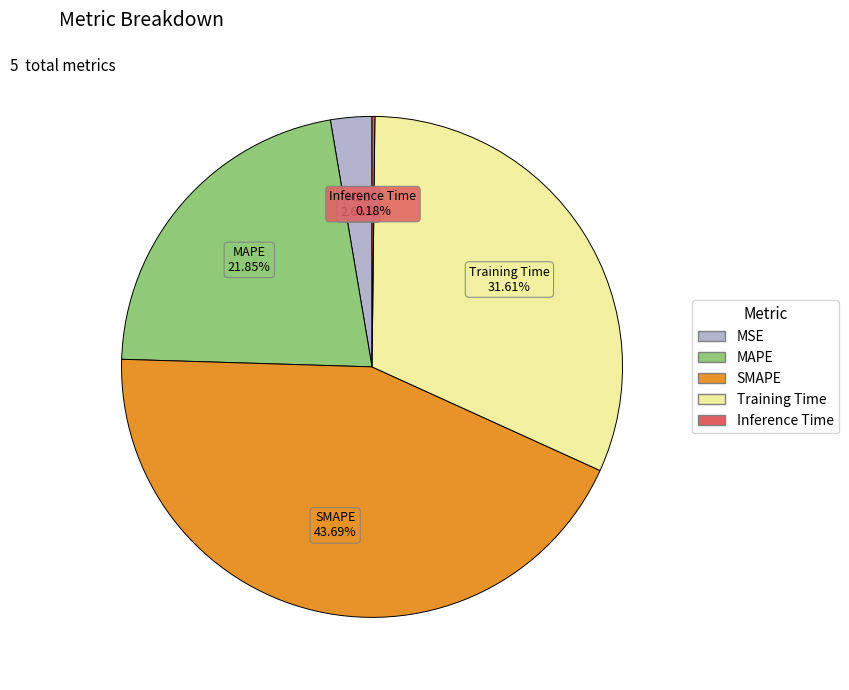

What percentage is the SMAPE slice, to the nearest percent?

44%